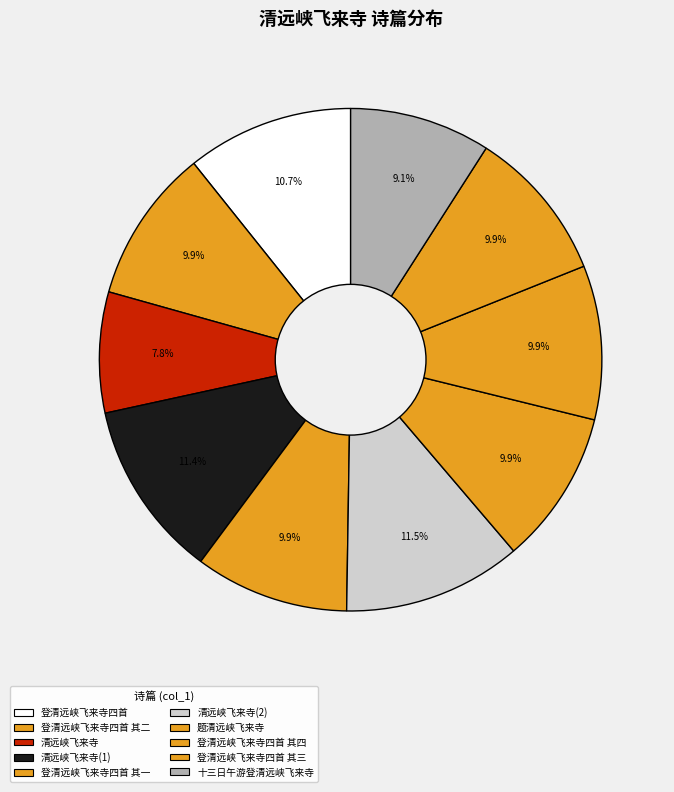

Does 登清远峡飞来寺四首 其三 account for over 50% of the chart?

No